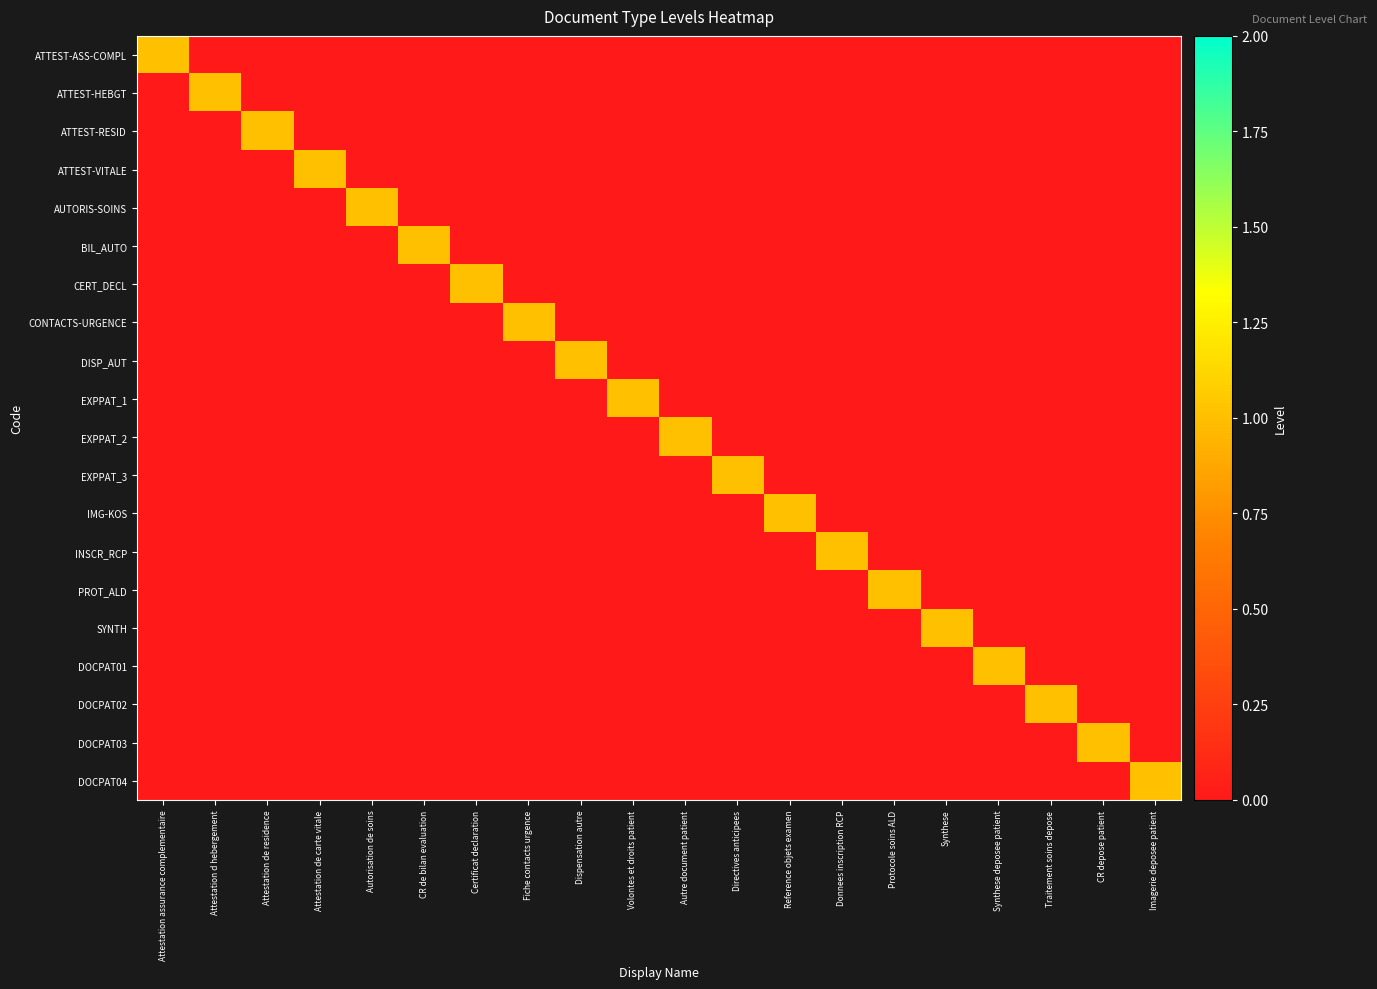

What is the greatest value displayed?

1